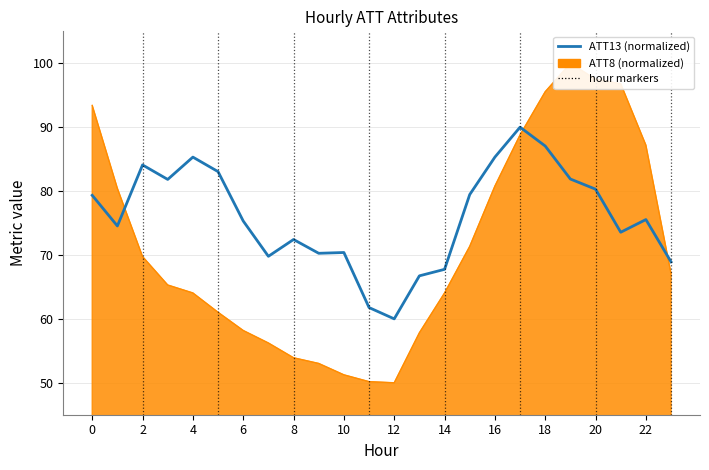

What is the average value?

76.0